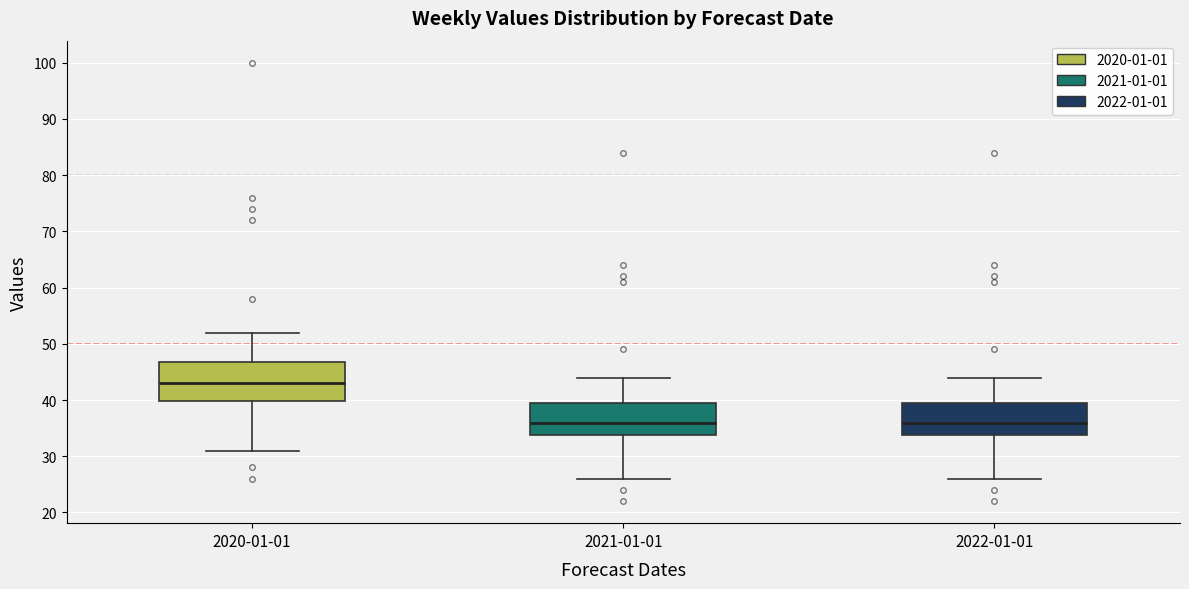

Which box is the tallest, from its lower edge to its upper edge?

2020-01-01